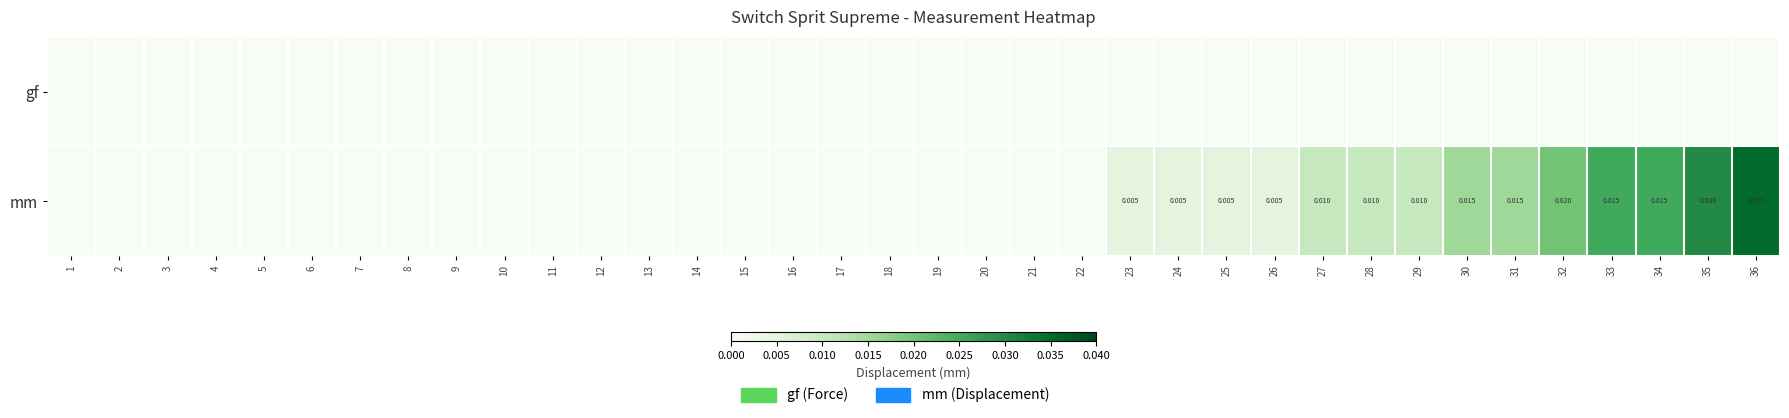

How many values in the mm series exceed 0?

14